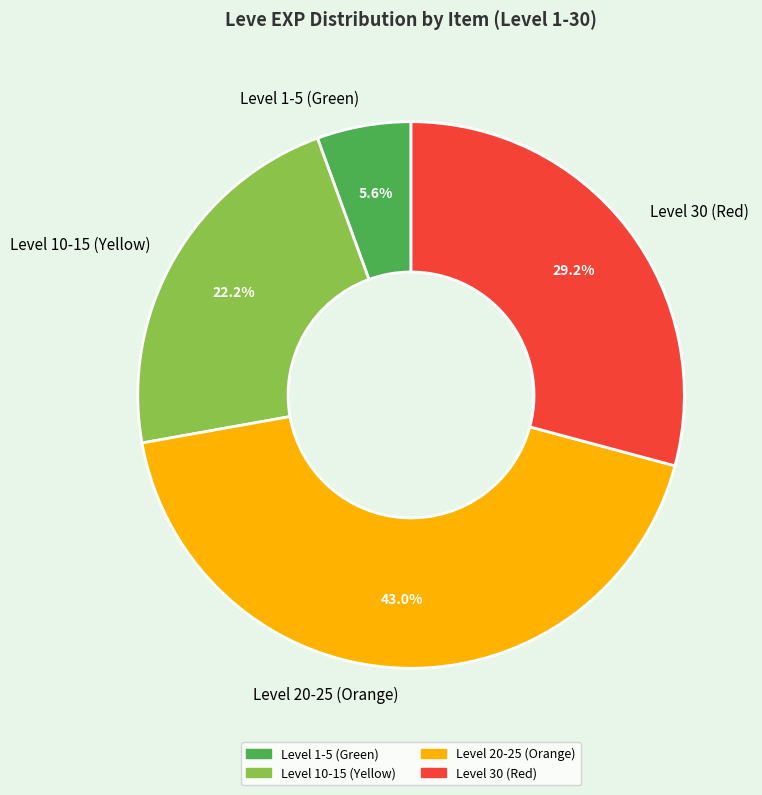

How much of the chart is everything except Level 20-25 (Orange)?

57.0%